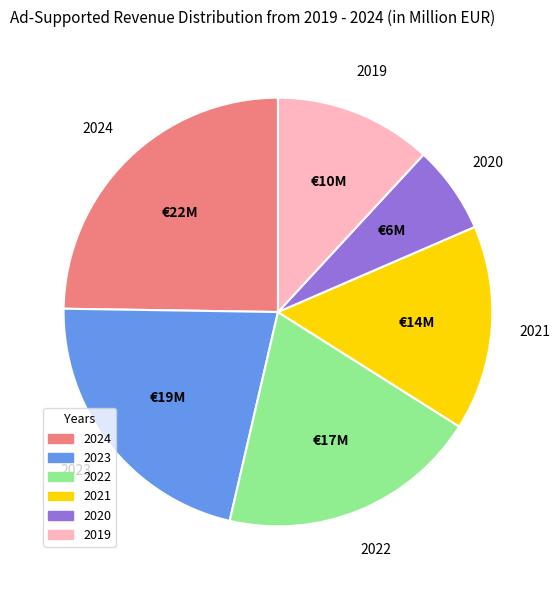

How many segments does this pie chart have?

6